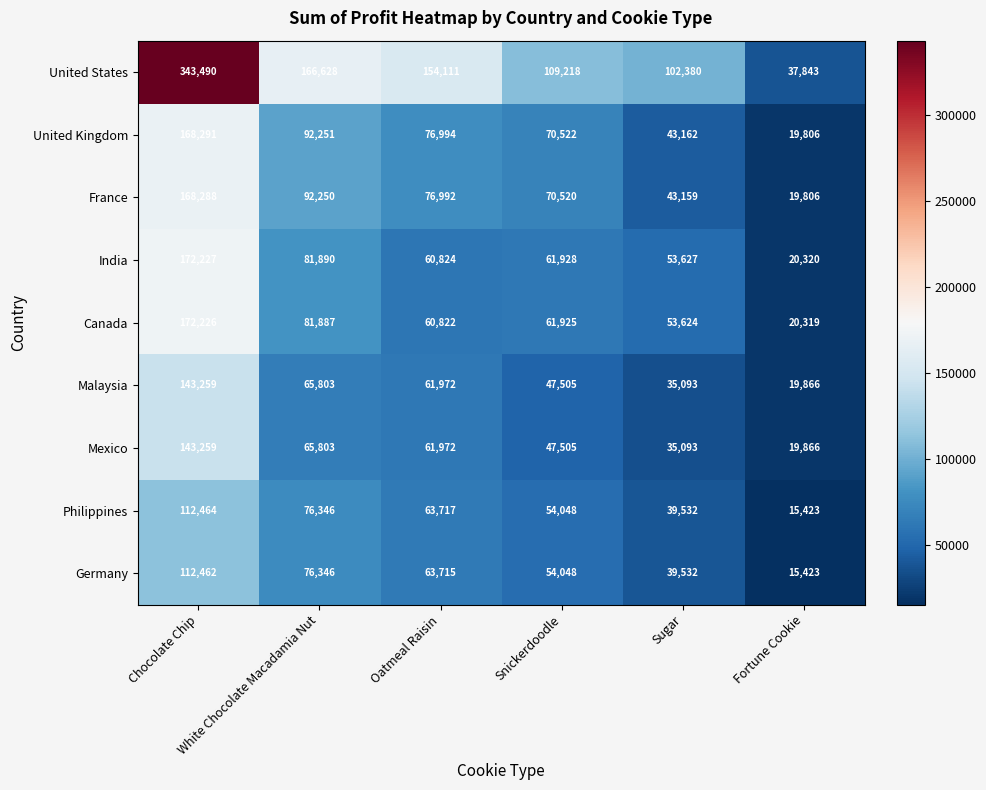

At which category is the sum across all series the highest?

Chocolate Chip